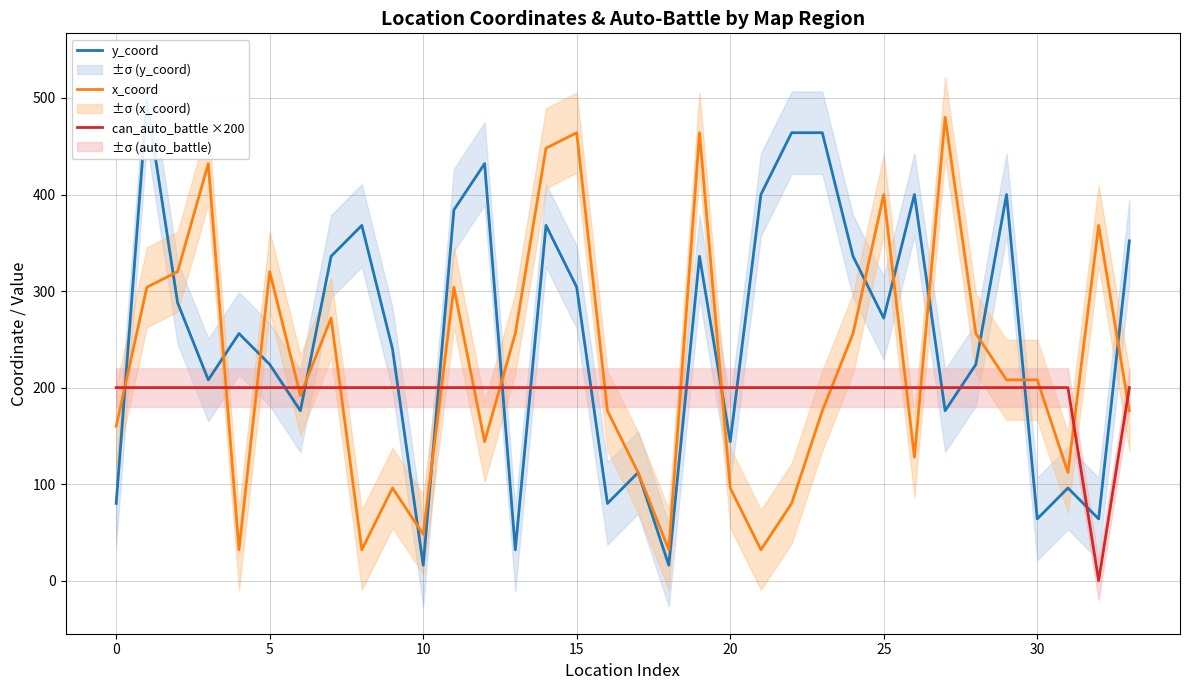

How many interior local valleys does the y_coord series have?

11